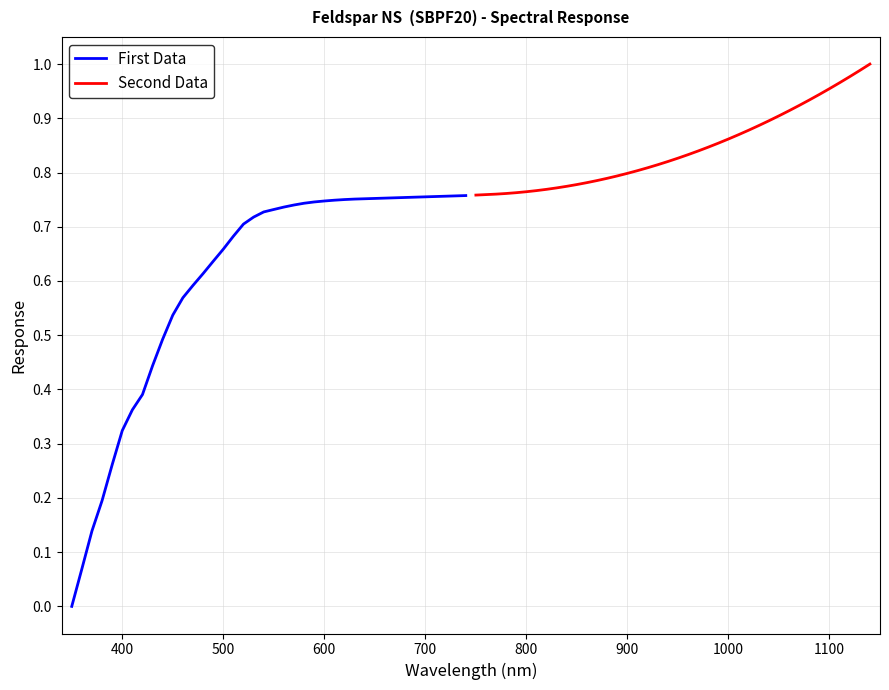

True or false: First Data has more than 0 points higher than both neighbors.

False